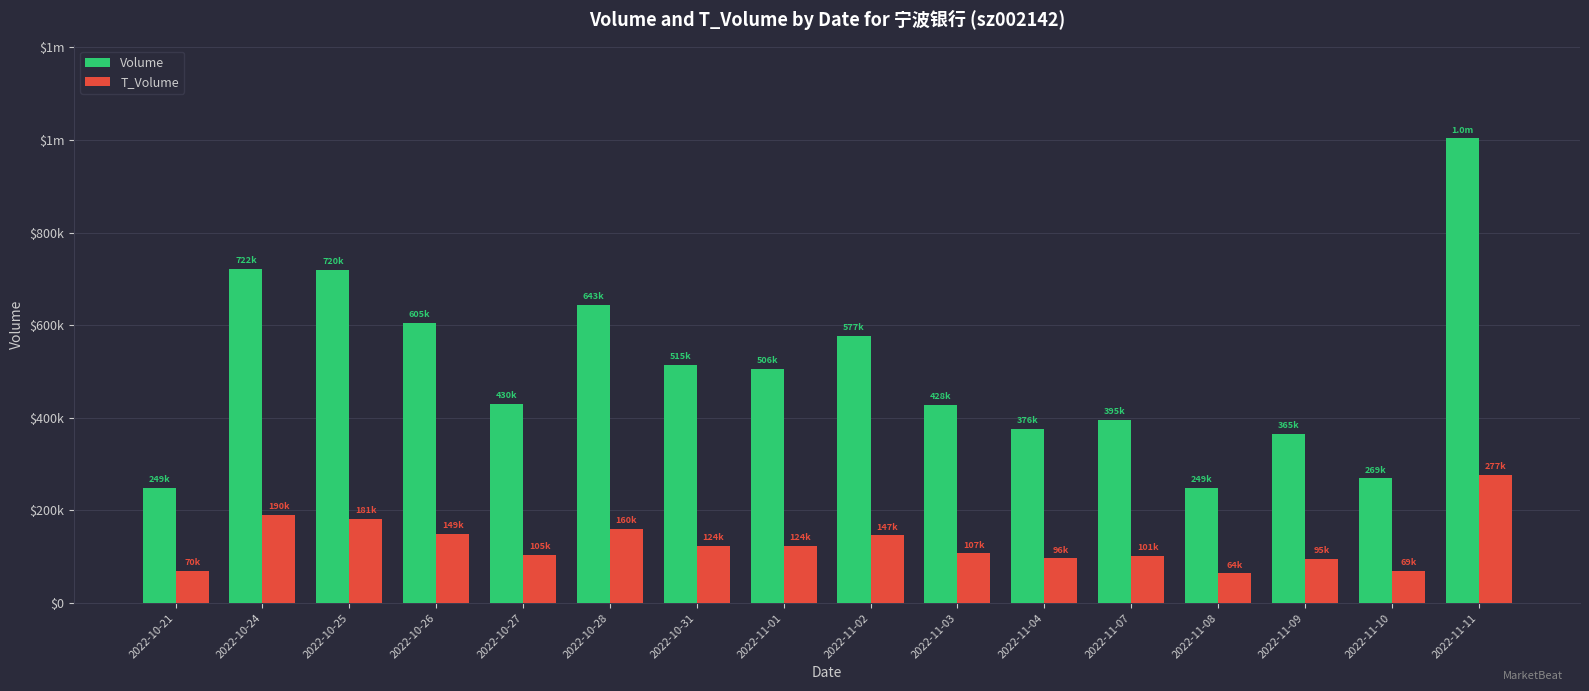

What are all the series names shown in the legend?

Volume, T_Volume